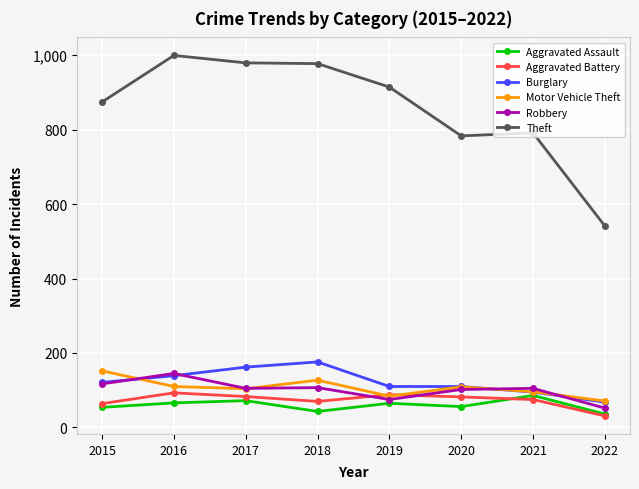

What is the value of the Aggravated Battery point at the 2nd from the left?

93